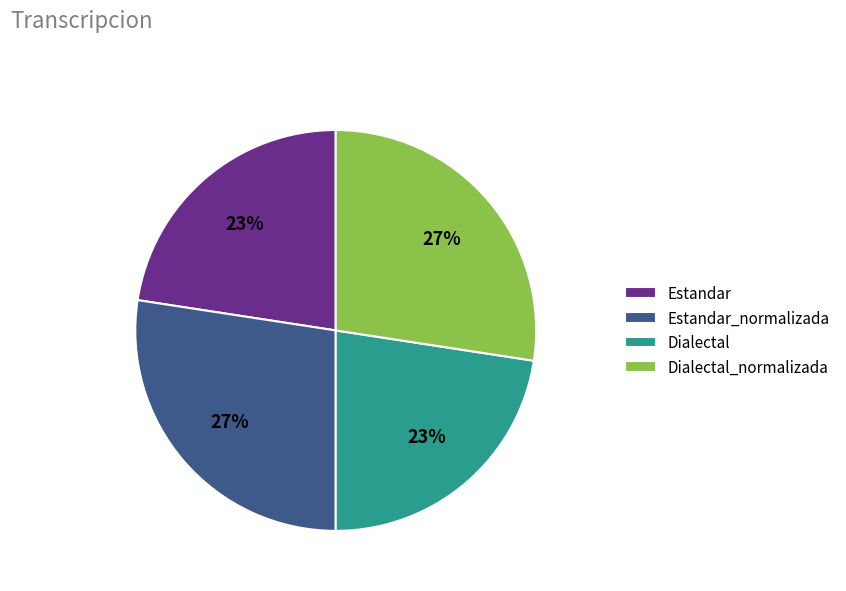

How many segments does this pie chart have?

4